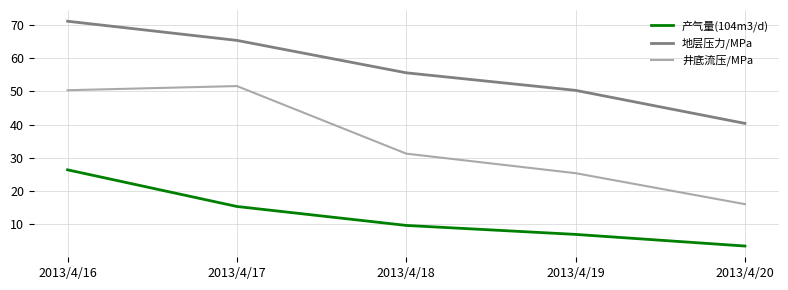

Reading left to right, transcribe all the data shown in this chart.

产气量(104m3/d): 2013/4/16=26.4	2013/4/17=15.4	2013/4/18=9.7	2013/4/19=7.0	2013/4/20=3.5
地层压力/MPa: 2013/4/16=71.1	2013/4/17=65.4	2013/4/18=55.6	2013/4/19=50.3	2013/4/20=40.4
井底流压/MPa: 2013/4/16=50.4	2013/4/17=51.6	2013/4/18=31.3	2013/4/19=25.4	2013/4/20=16.1